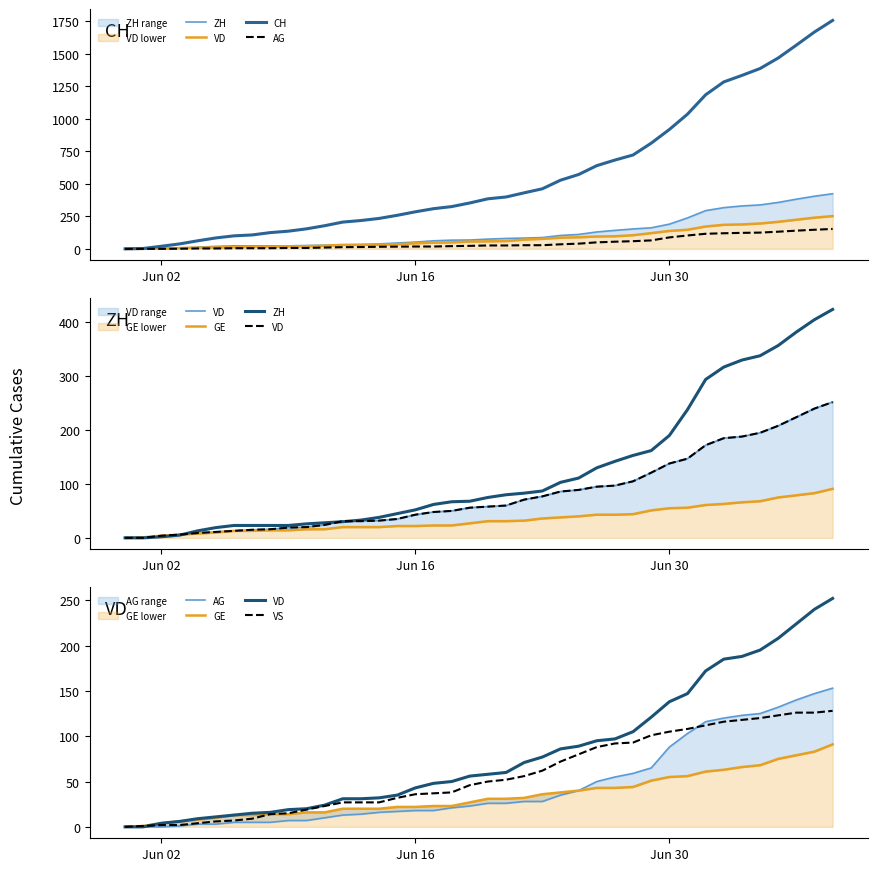

At how many categories does at least one series exceed 640?

13